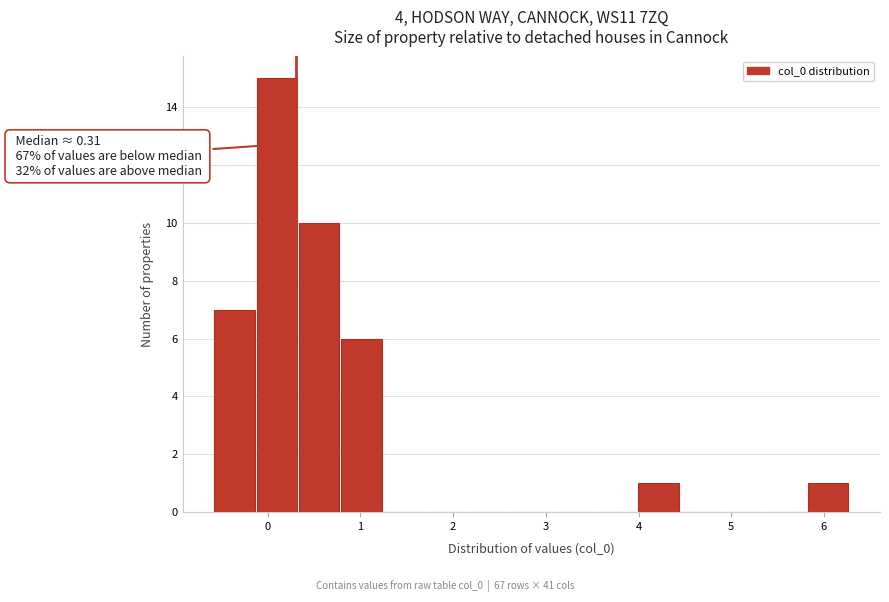

Over which range of the x-axis is the bar tallest?

-0.1 to 0.3